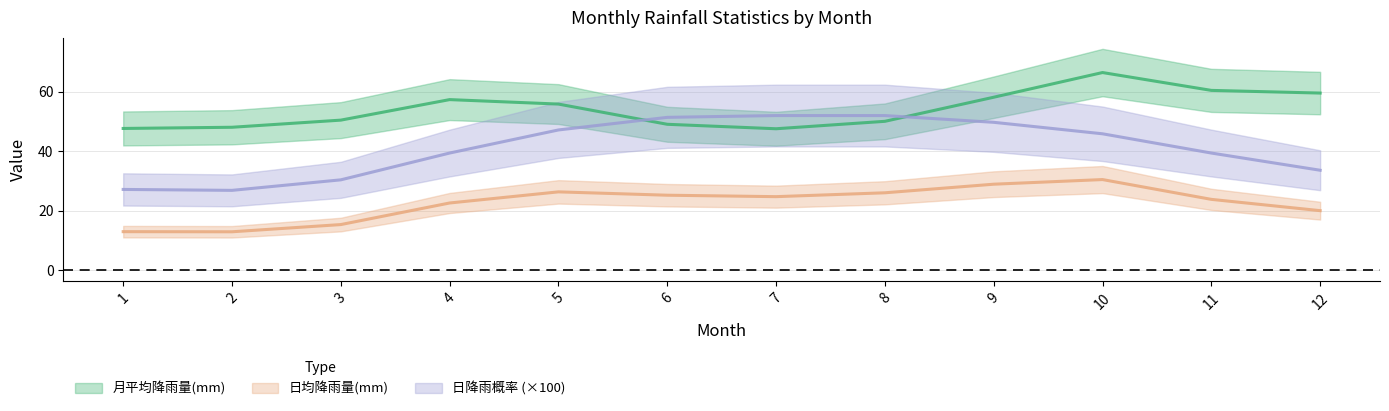

In 日均降雨量(mm), how many points are higher than both neighbors (excluding endpoints)?

2